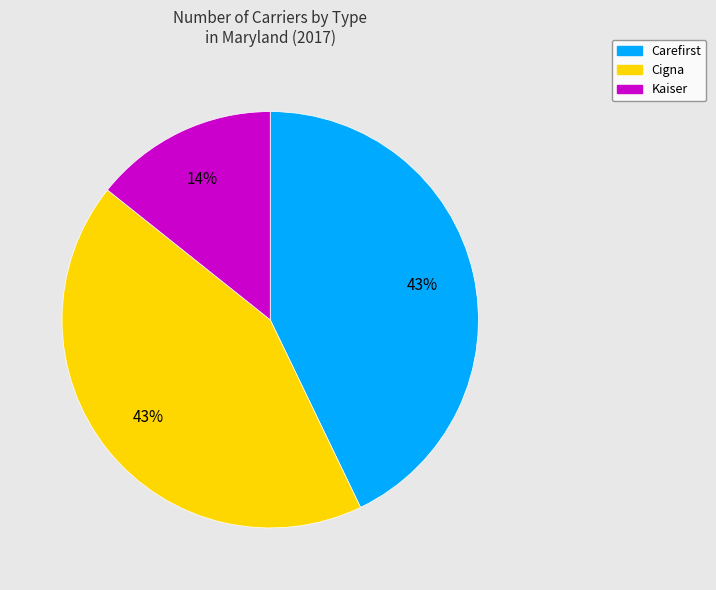

To the nearest percent, what is the difference between the largest and smallest slice percentages?

29%